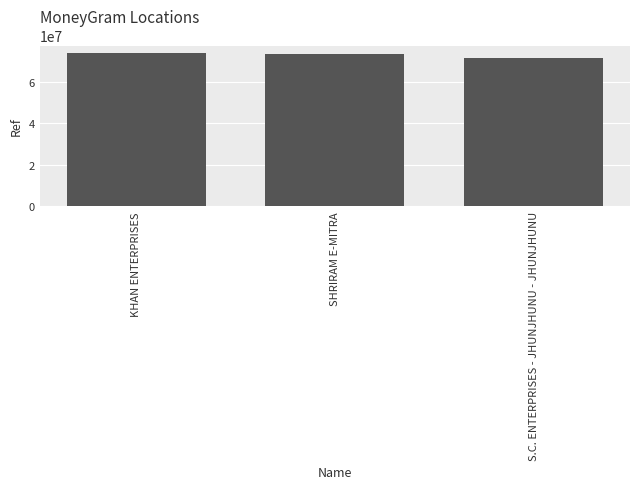

The chart shows a value of 20769408 at S.C. ENTERPRISES - JHUNJHUNU - JHUNJHUNU. True or false?

False